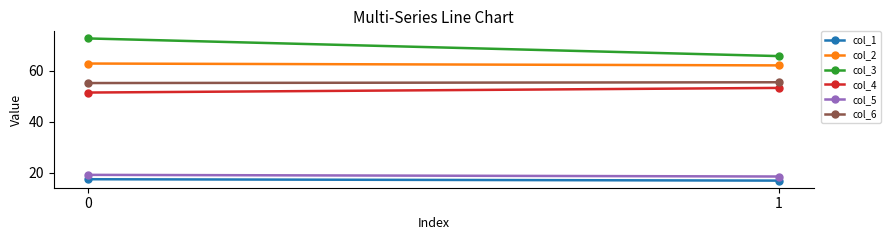

Rank the categories by col_5 value from lowest to highest.

1, 0